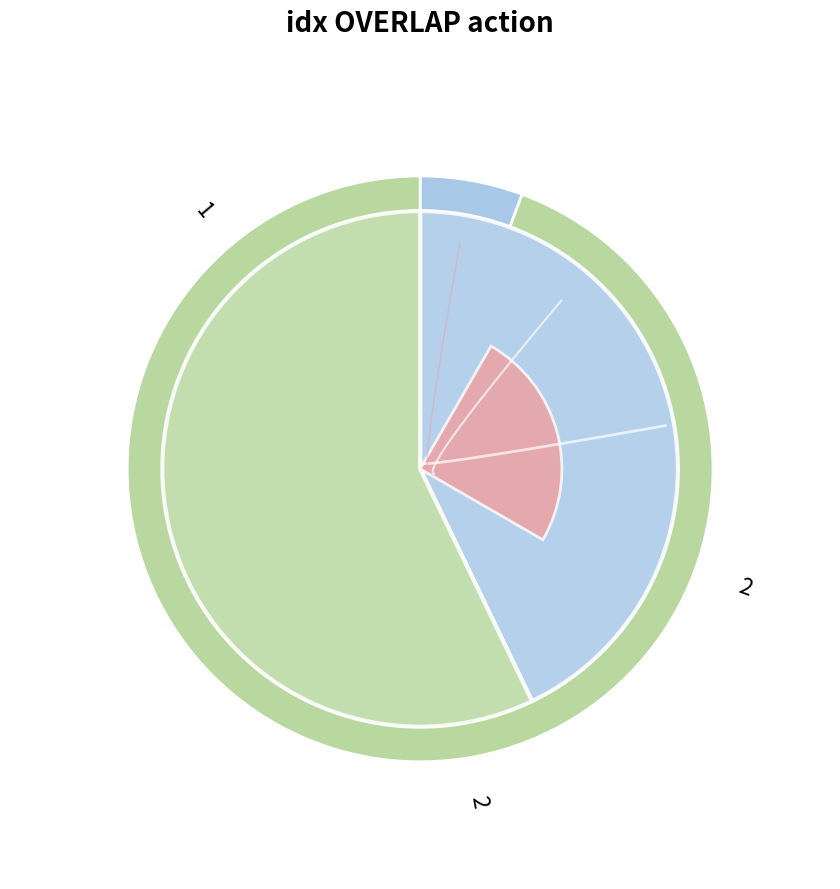

What percentage is the 2 slice, to the nearest percent?

94%